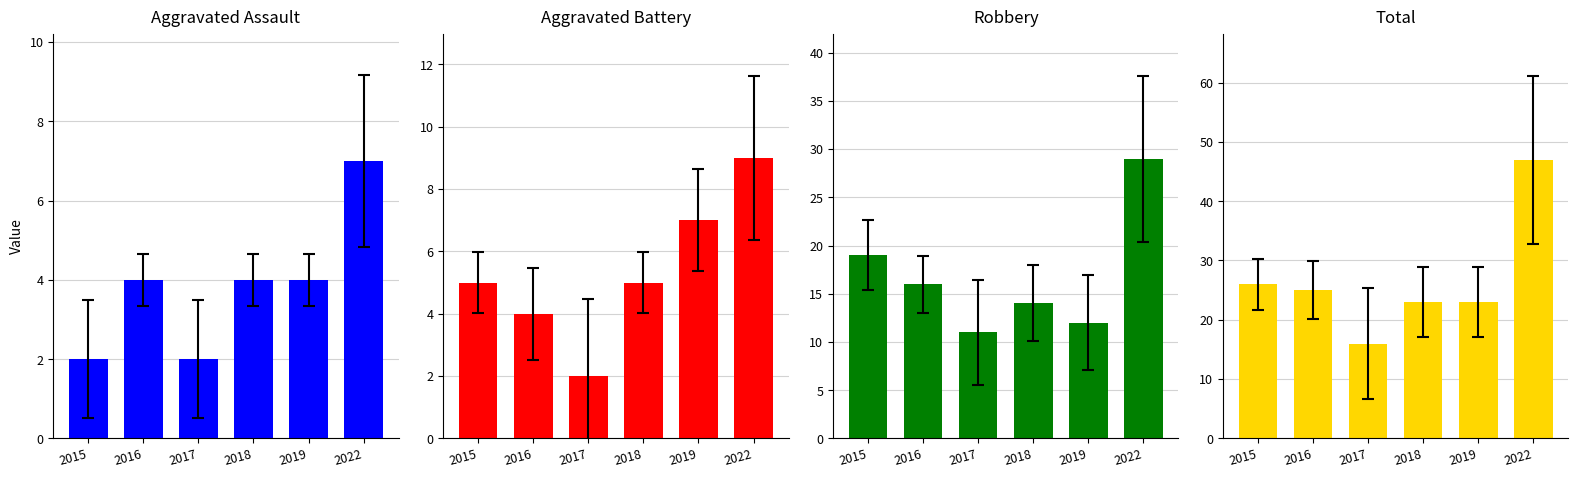

What is the value of the Aggravated Assault bar at the 2nd from the left?

4